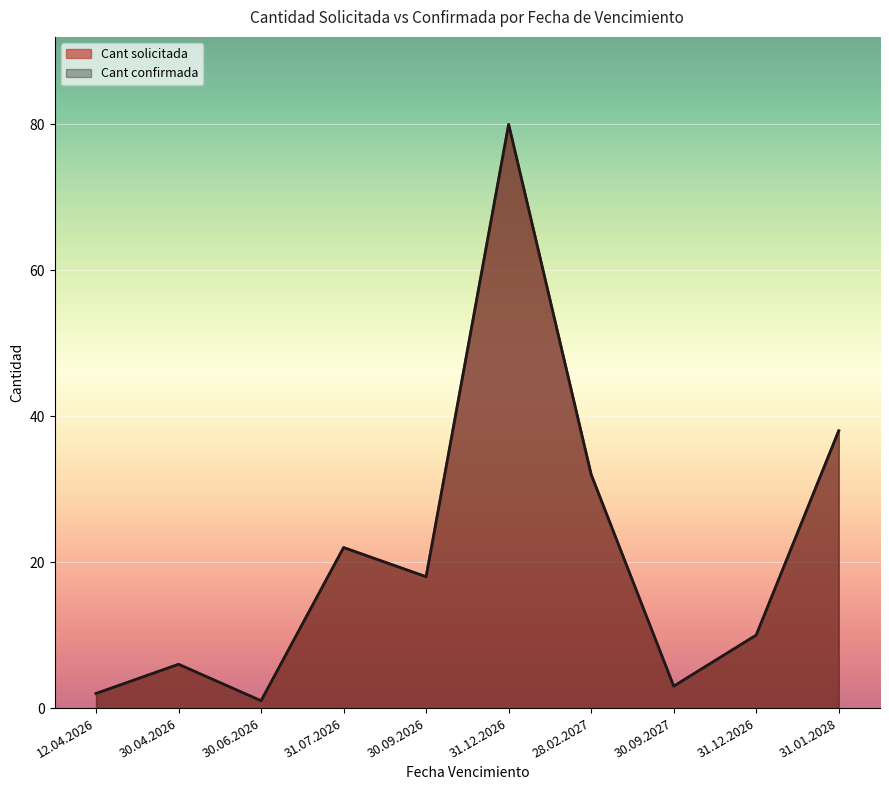

Where is Cant solicitada nearest to the value 40?

31.01.2028